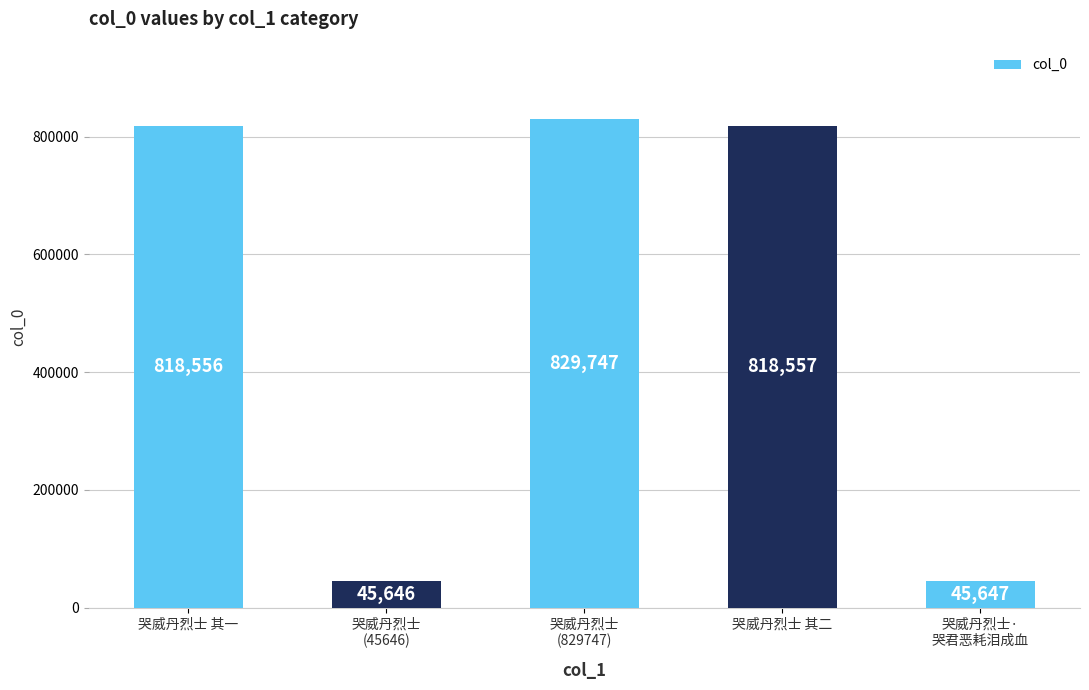

What is the difference between the maximum and minimum values?

784101